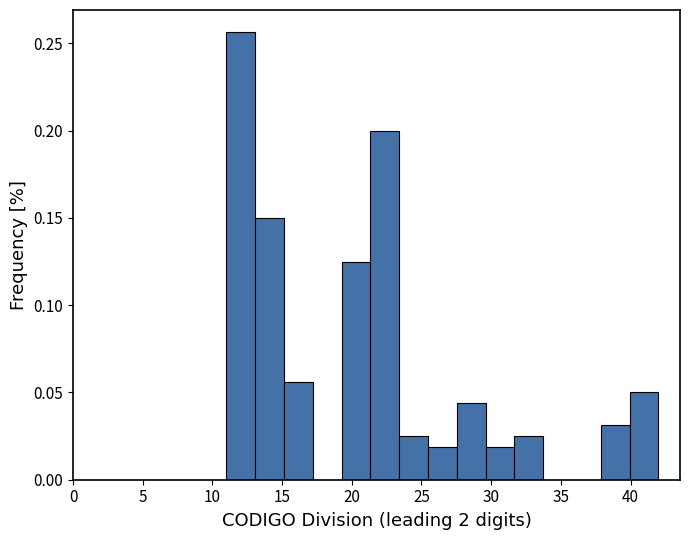

How tall is the bar that spans 31.5 to 33.5 on the x-axis? Neither the bar edges nor the heights are printed on the chart, so give them approximately, as read against the axes.

0.025